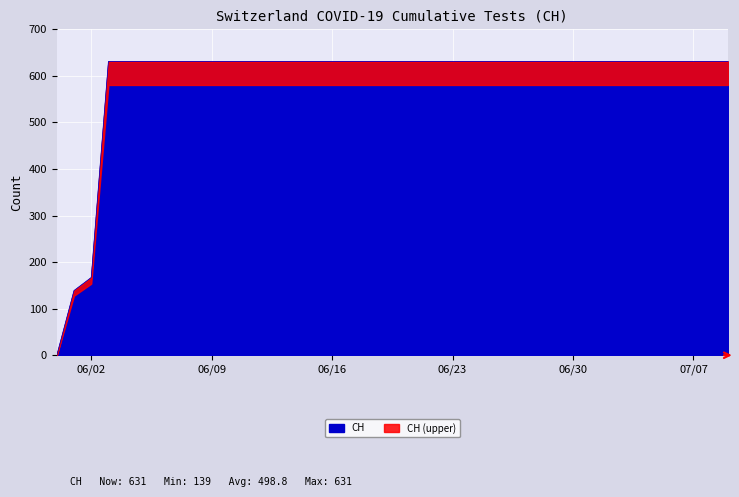

What is the difference between the maximum and minimum values?

631